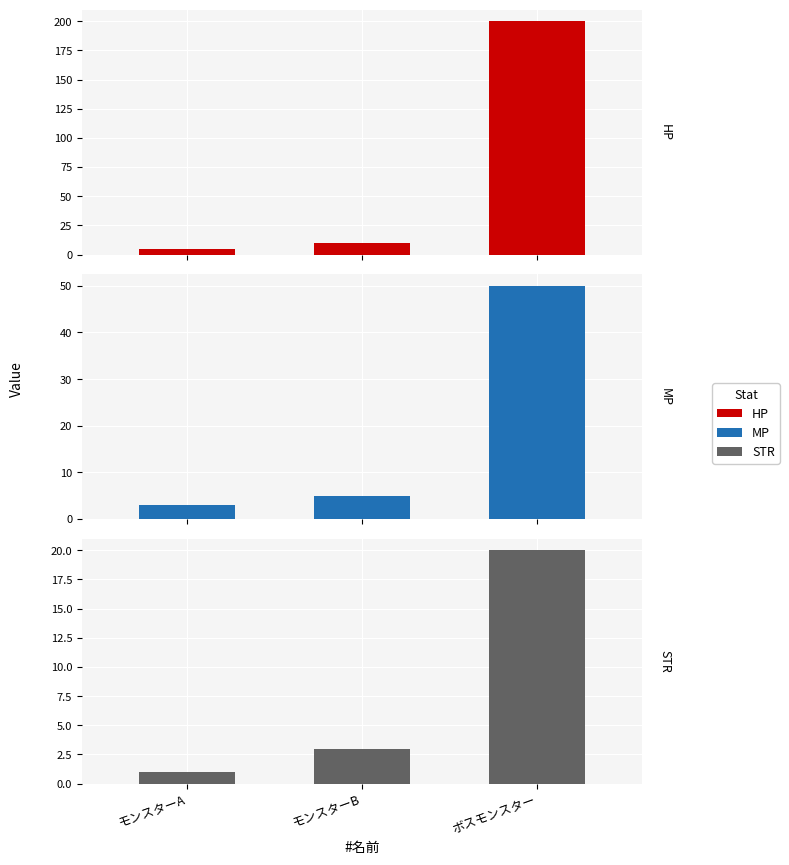

Where does the MP series first go above 5?

ボスモンスター